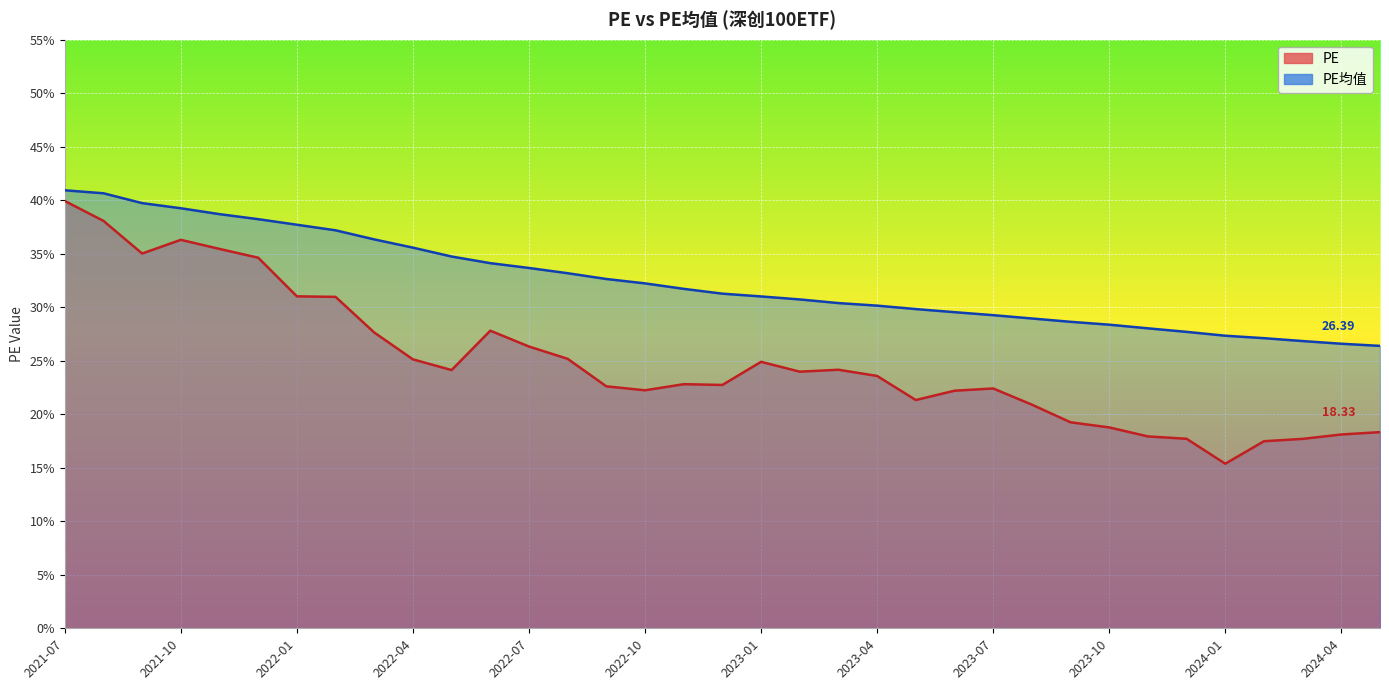

Where is PE nearest to the value 27?

2022-03